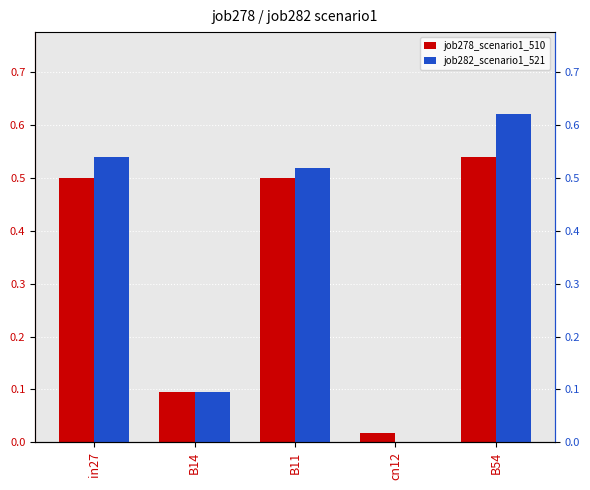

Which series has the largest total across all categories?

job282_scenario1_521